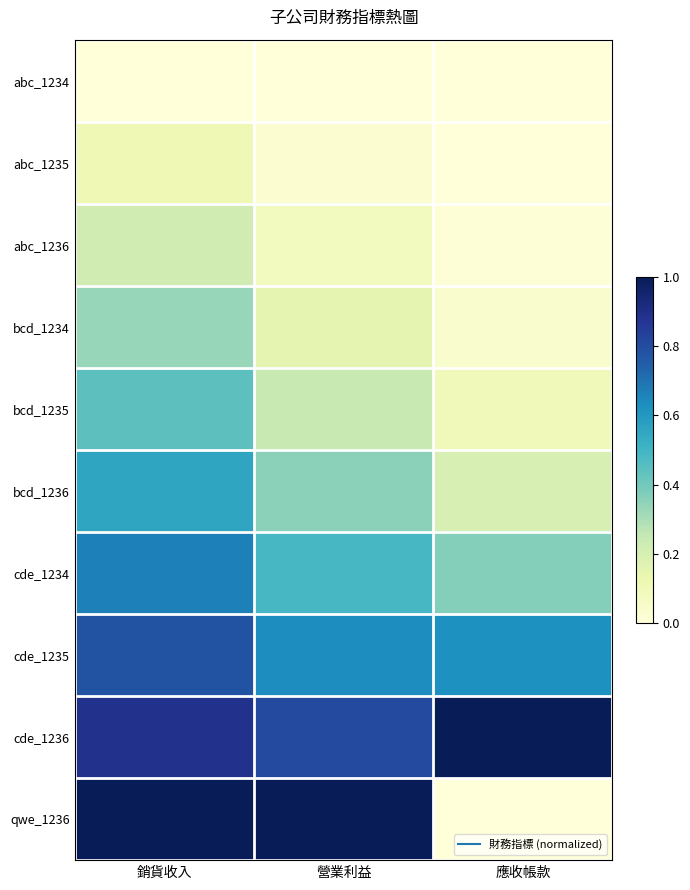

Reading left to right, list all the values displayed in this chart.

abc_1234: 銷貨收入=0.0	營業利益=0.0	應收帳款=0.0
abc_1235: 銷貨收入=0.1	營業利益=0.0	應收帳款=0.0
abc_1236: 銷貨收入=0.2	營業利益=0.1	應收帳款=0.0
bcd_1234: 銷貨收入=0.3	營業利益=0.2	應收帳款=0.0
bcd_1235: 銷貨收入=0.4	營業利益=0.2	應收帳款=0.1
bcd_1236: 銷貨收入=0.6	營業利益=0.4	應收帳款=0.2
cde_1234: 銷貨收入=0.7	營業利益=0.5	應收帳款=0.4
cde_1235: 銷貨收入=0.8	營業利益=0.6	應收帳款=0.6
cde_1236: 銷貨收入=0.9	營業利益=0.8	應收帳款=1.0
qwe_1236: 銷貨收入=1.0	營業利益=1.0	應收帳款=0.0